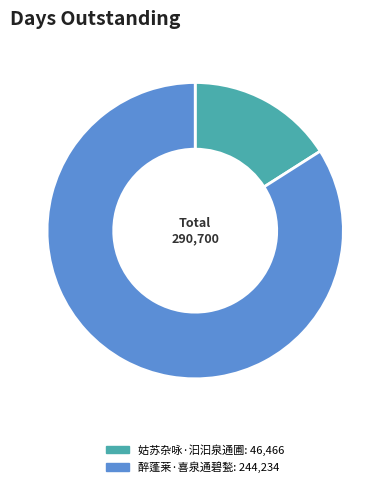

Is there a majority slice in this chart?

Yes